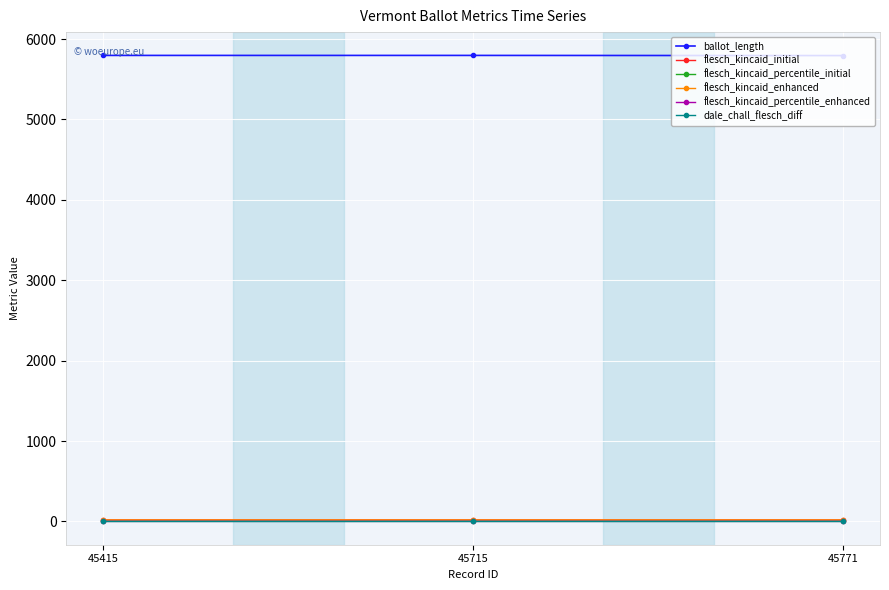

What is the sum of all flesch_kincaid_initial values?

54.4